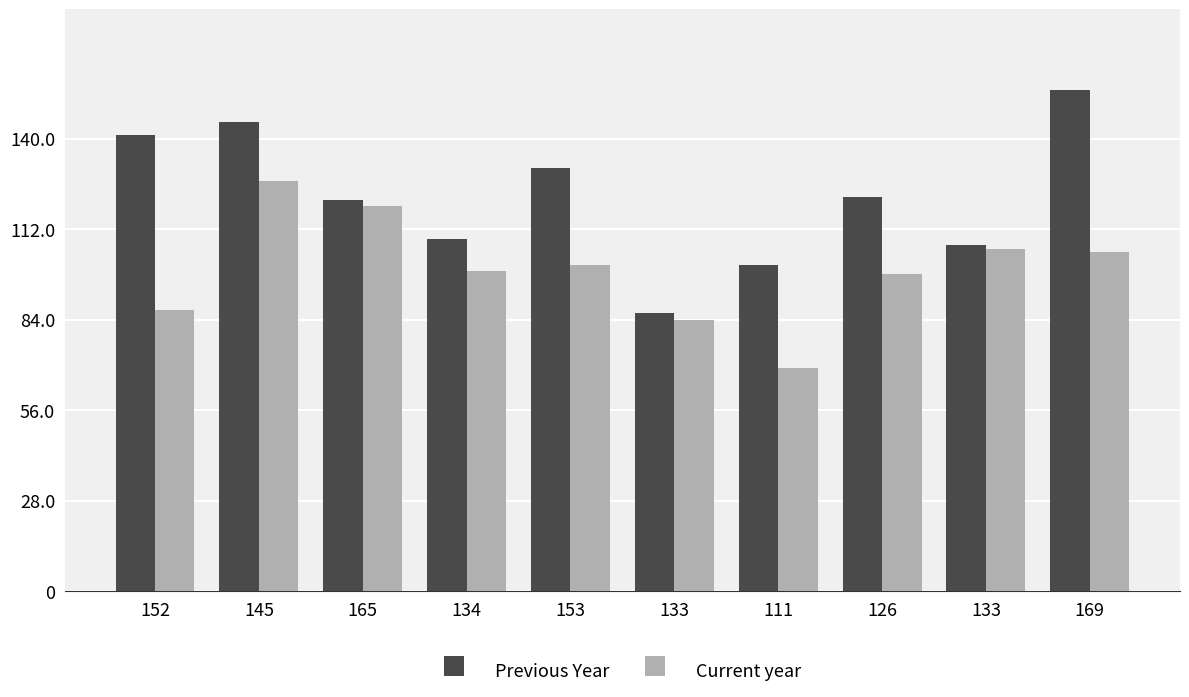

Which series has the widest spread of values?

Previous Year